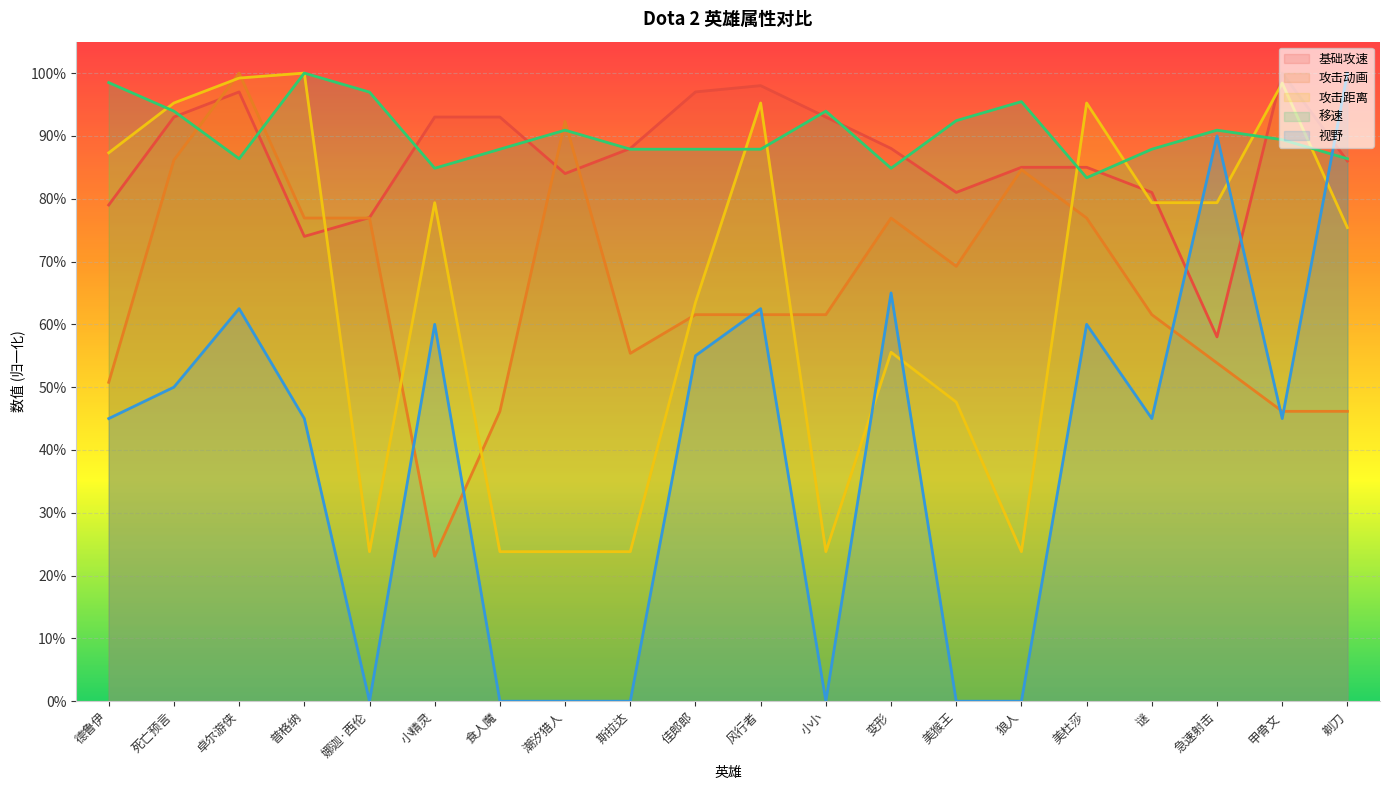

The 攻击距离 series shows 0.2 at 潮汐猎人. True or false?

True